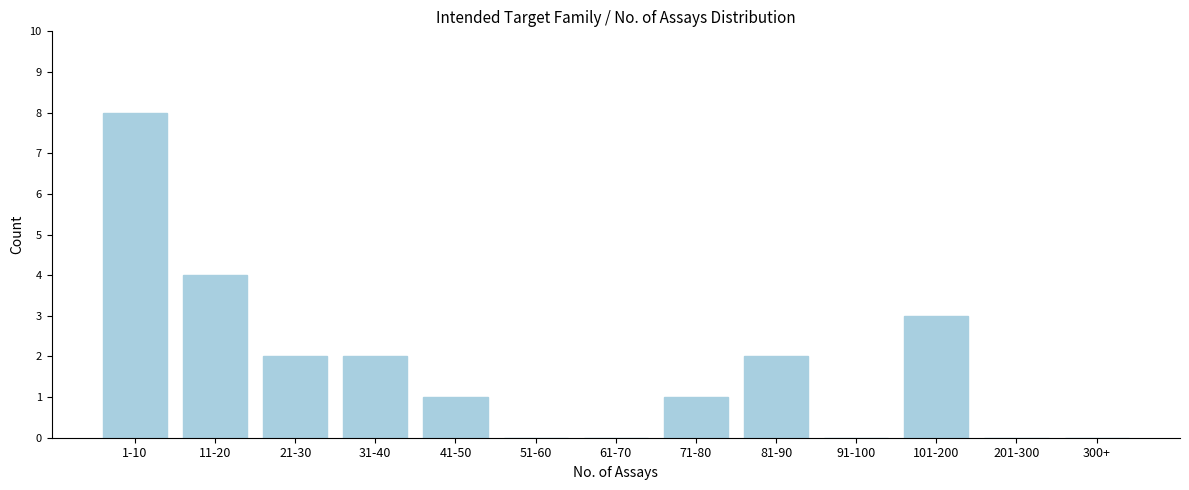

Reading right to left, transcribe all the data shown in this chart.

300+=0	201-300=0	101-200=3	91-100=0	81-90=2	71-80=1	61-70=0	51-60=0	41-50=1	31-40=2	21-30=2	11-20=4	1-10=8